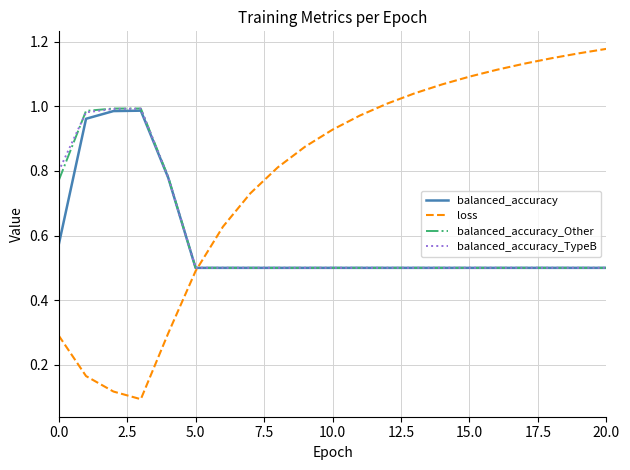

Which series has the largest total across all categories?

loss